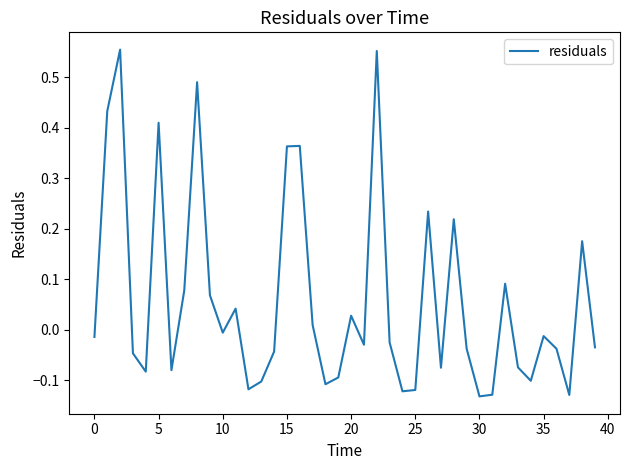

What is the difference between the maximum and minimum values?

0.7